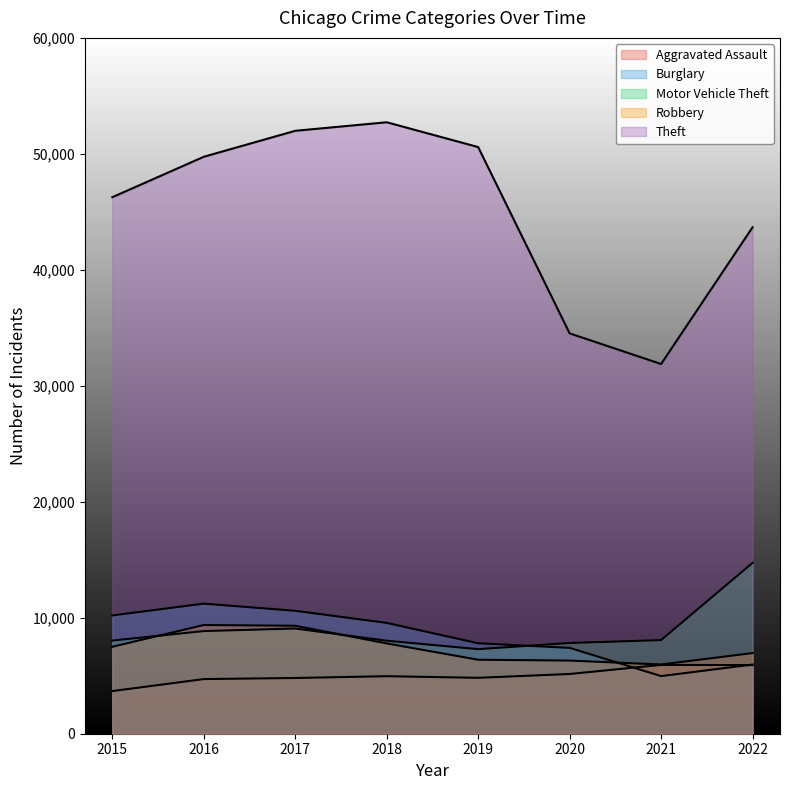

Which series has the largest total across all categories?

Theft